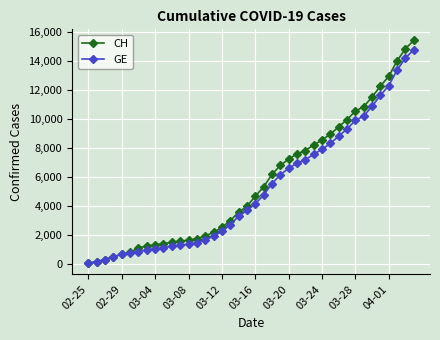

What is the maximum value shown in the chart?

15433